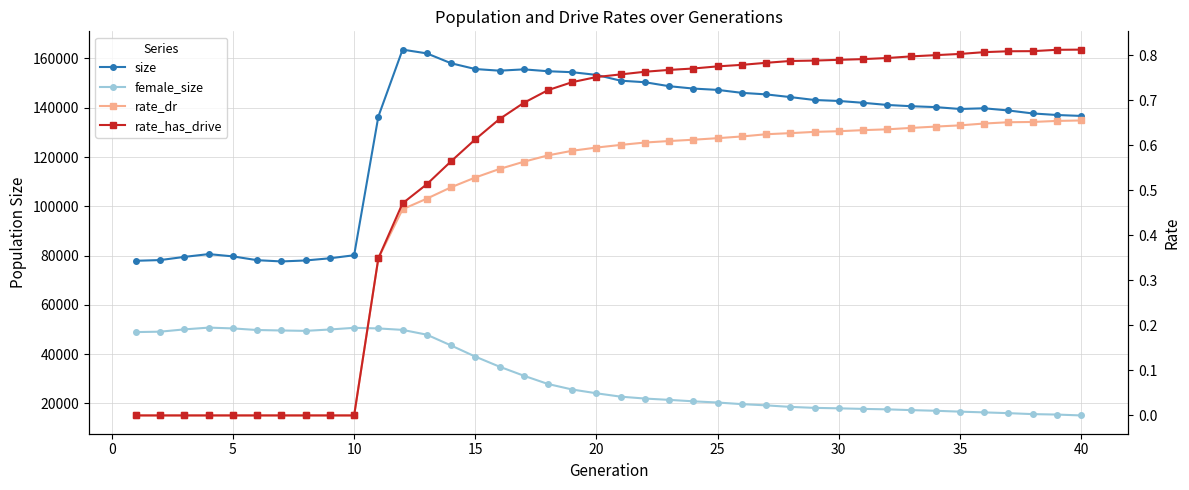

What is the value of the rate_dr point at the 17th from the left?

0.6